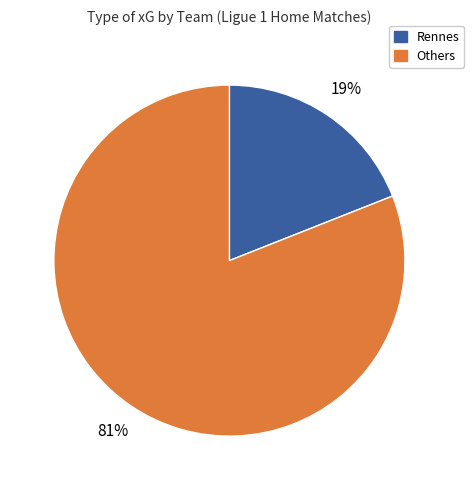

Which slice represents more than half of the pie?

Others